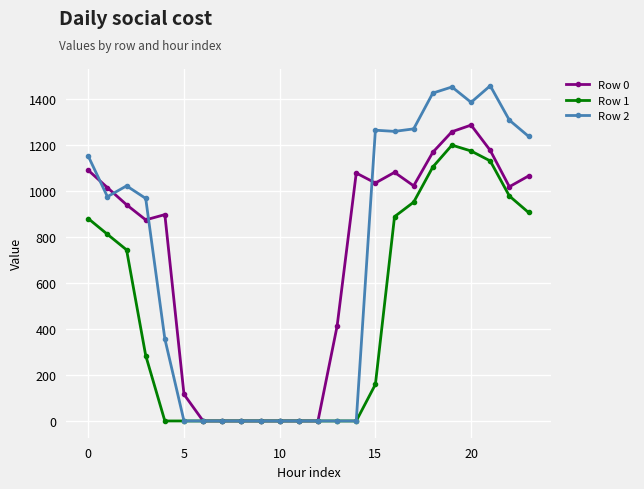

Which series has the widest spread of values?

Row 2